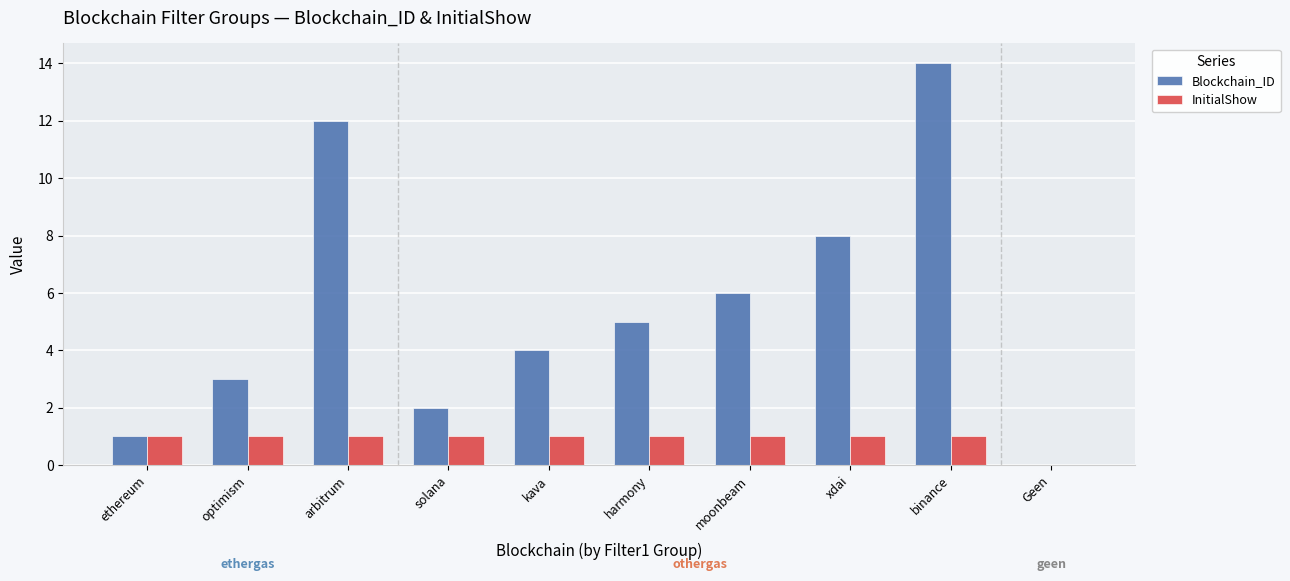

Which series changed the most between binance and Geen?

Blockchain_ID